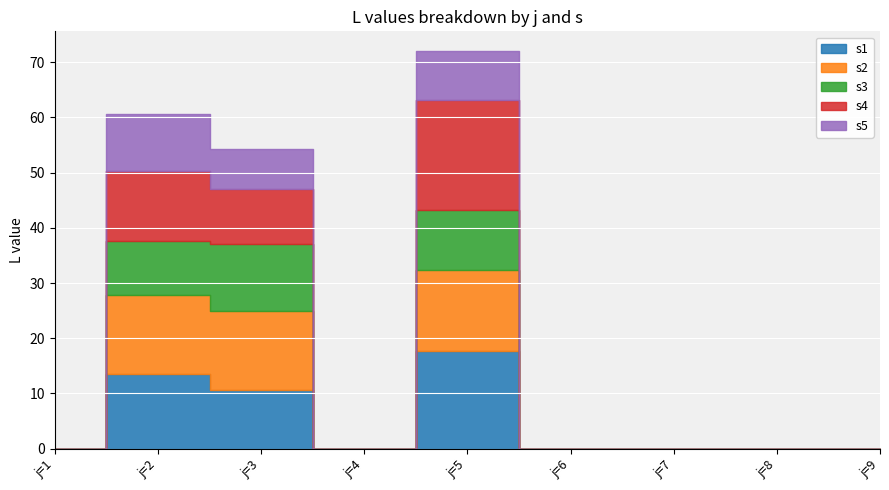

What are all the series names shown in the legend?

s1, s2, s3, s4, s5